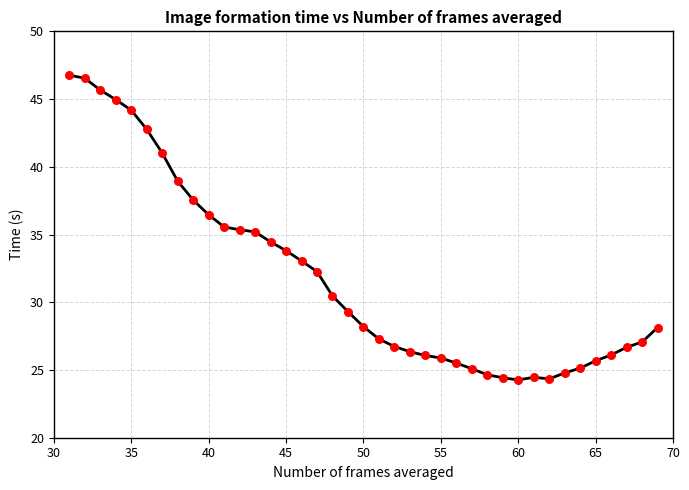

What is the difference between the maximum and minimum values?

22.5